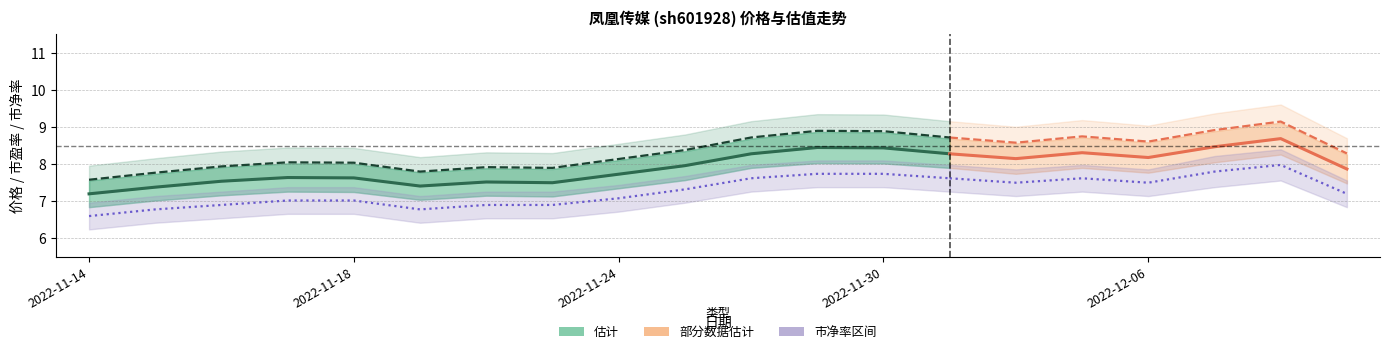

In 市盈率, how many points are higher than both neighbors (excluding endpoints)?

5